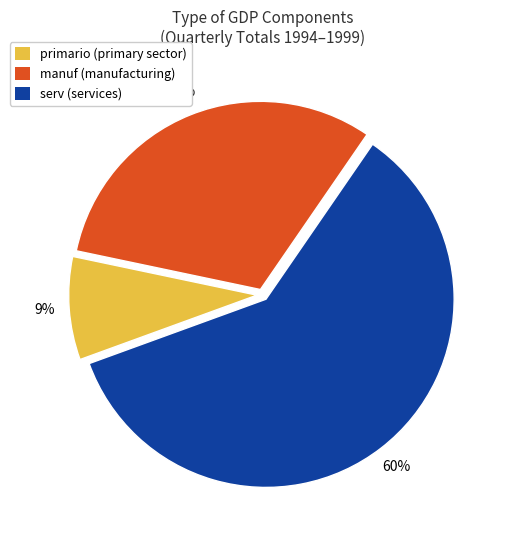

To the nearest percent, what is the average slice percentage?

33%